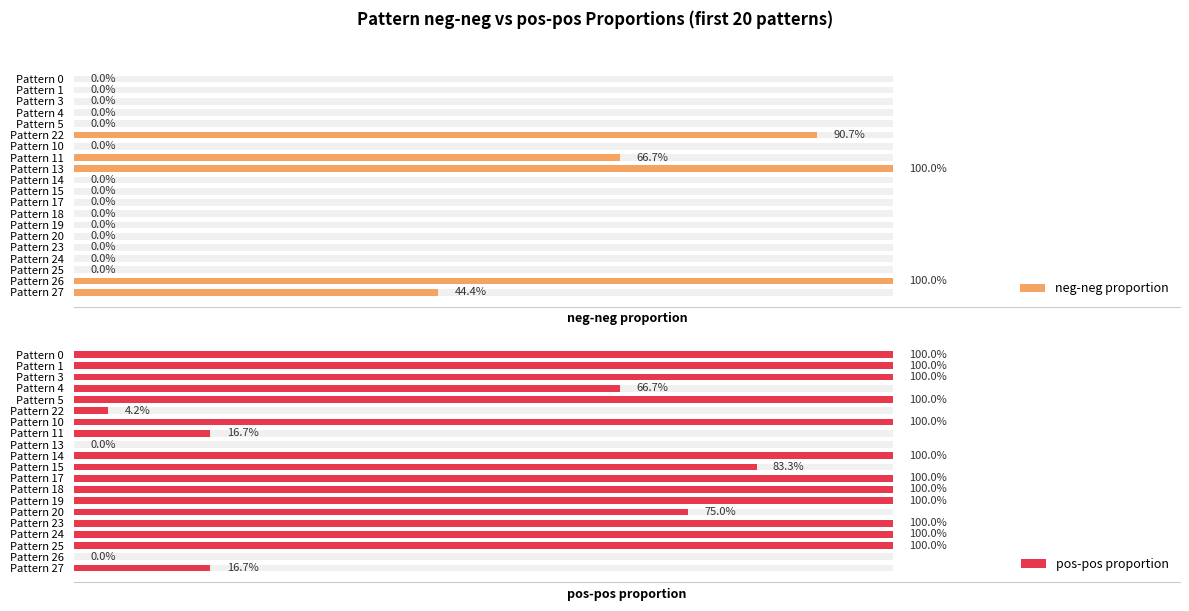

Reading left to right, what are all the values shown in this chart?

neg-neg proportion: 0.0	0.0	0.0	0.0	0.0	0.9	0.0	0.7	1.0	0.0	0.0	0.0	0.0	0.0	0.0	0.0	0.0	0.0	1.0	0.4
pos-pos proportion: 1.0	1.0	1.0	0.7	1.0	0.0	1.0	0.2	0.0	1.0	0.8	1.0	1.0	1.0	0.8	1.0	1.0	1.0	0.0	0.2